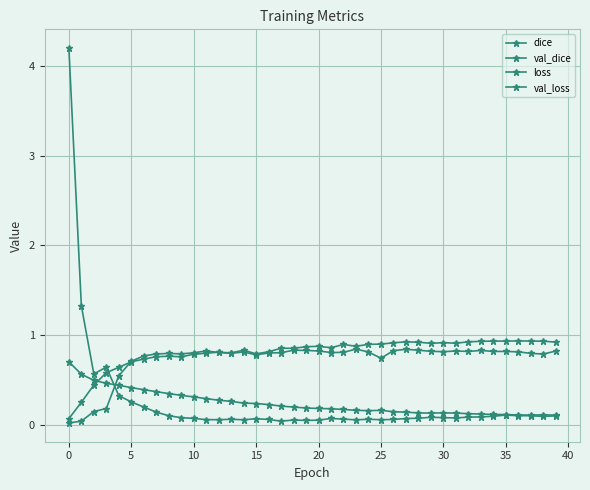

Reading left to right, what are all the values shown in this chart?

dice: 0.1	0.3	0.4	0.6	0.6	0.7	0.7	0.8	0.8	0.8	0.8	0.8	0.8	0.8	0.8	0.8	0.8	0.9	0.9	0.9	0.9	0.9	0.9	0.9	0.9	0.9	0.9	0.9	0.9	0.9	0.9	0.9	0.9	0.9	0.9	0.9	0.9	0.9	0.9	0.9
val_dice: 0.0	0.0	0.2	0.2	0.6	0.7	0.8	0.8	0.8	0.8	0.8	0.8	0.8	0.8	0.8	0.8	0.8	0.8	0.8	0.8	0.8	0.8	0.8	0.8	0.8	0.7	0.8	0.8	0.8	0.8	0.8	0.8	0.8	0.8	0.8	0.8	0.8	0.8	0.8	0.8
loss: 0.7	0.6	0.5	0.5	0.4	0.4	0.4	0.4	0.4	0.3	0.3	0.3	0.3	0.3	0.2	0.2	0.2	0.2	0.2	0.2	0.2	0.2	0.2	0.2	0.2	0.2	0.2	0.1	0.1	0.1	0.1	0.1	0.1	0.1	0.1	0.1	0.1	0.1	0.1	0.1
val_loss: 4.2	1.3	0.6	0.6	0.3	0.3	0.2	0.1	0.1	0.1	0.1	0.1	0.1	0.1	0.1	0.1	0.1	0.0	0.1	0.1	0.1	0.1	0.1	0.1	0.1	0.1	0.1	0.1	0.1	0.1	0.1	0.1	0.1	0.1	0.1	0.1	0.1	0.1	0.1	0.1